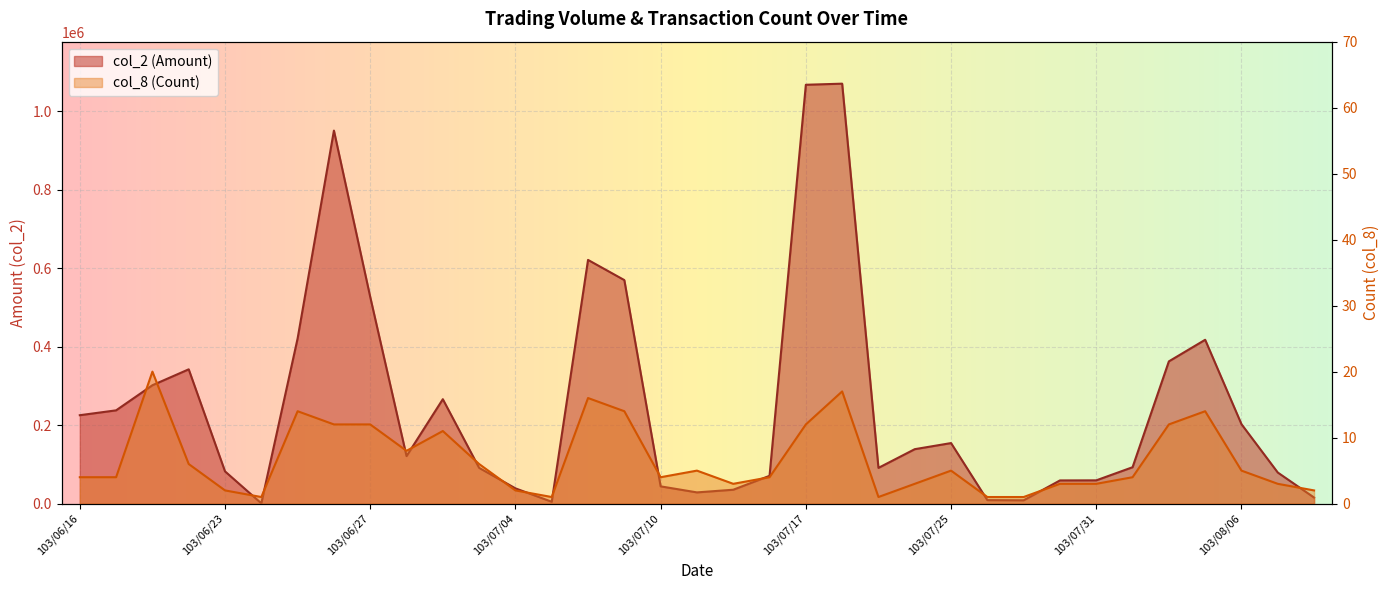

Which has a higher value, 103/07/25 or 103/07/29?

103/07/25